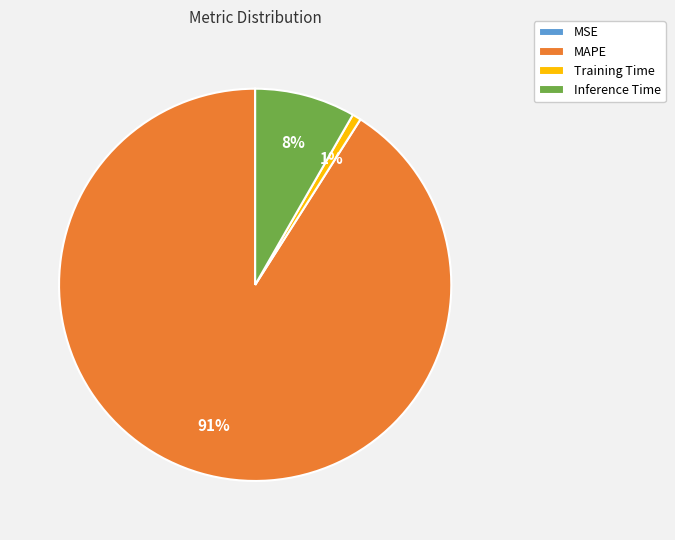

Do Training Time and MAPE together represent more than half of the pie?

Yes